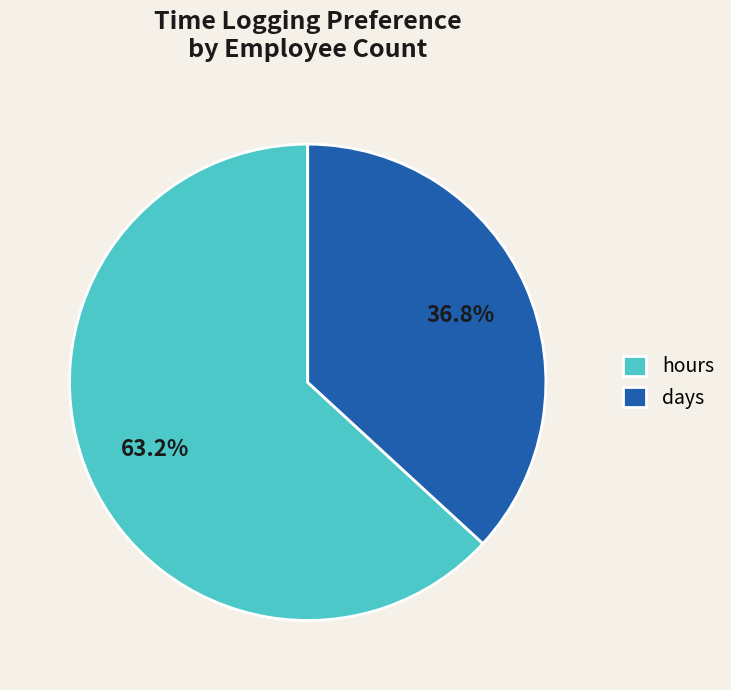

Does hours represent more than half of the total?

Yes